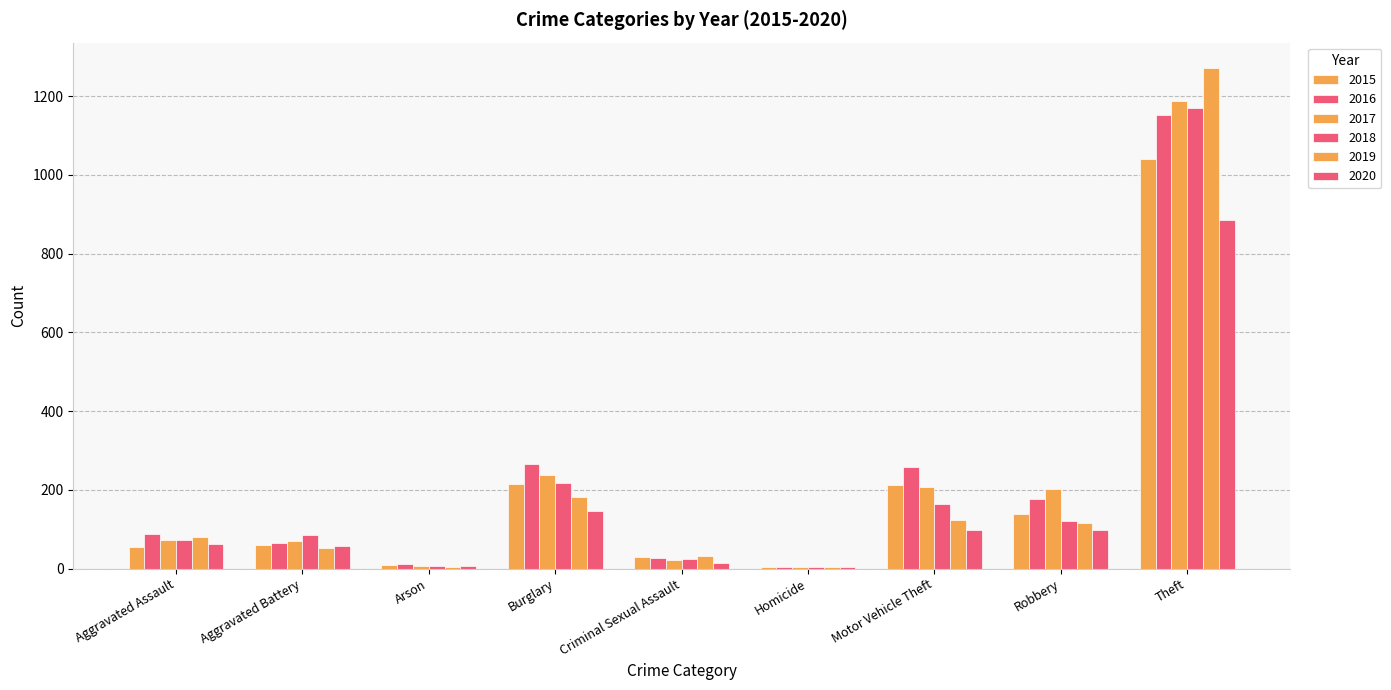

What is the difference between the maximum and minimum values in the 2015 series?

1036